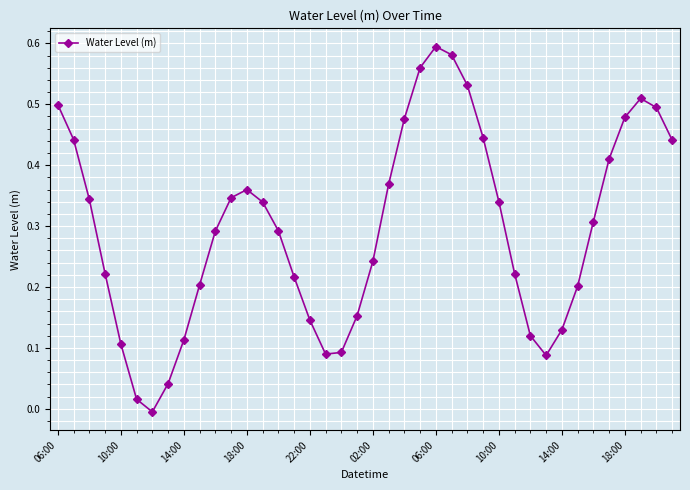

True or false: the data has more than 0 interior local peaks.

True